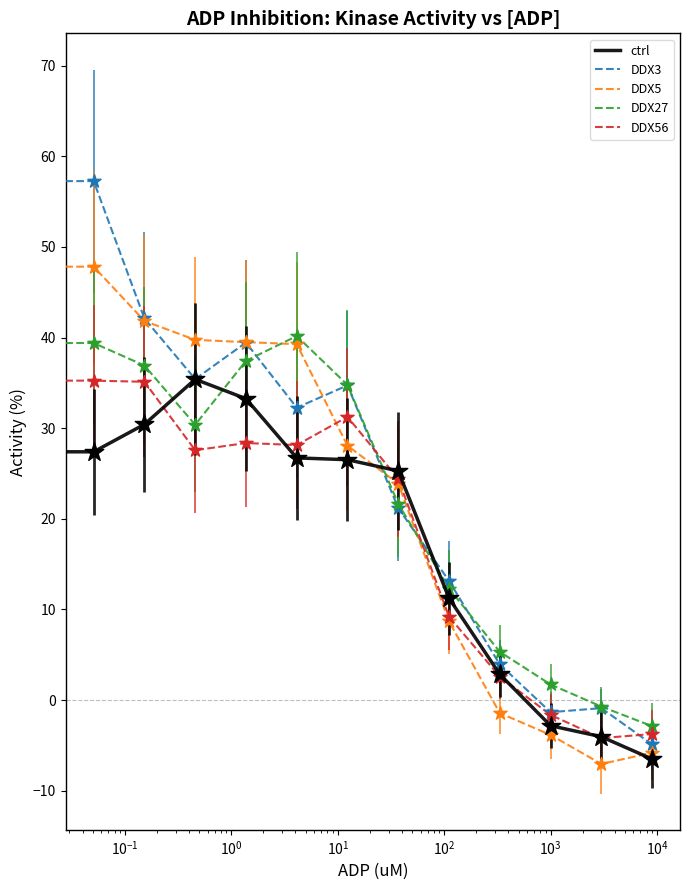

Which series has the largest range (max minus min)?

DDX3